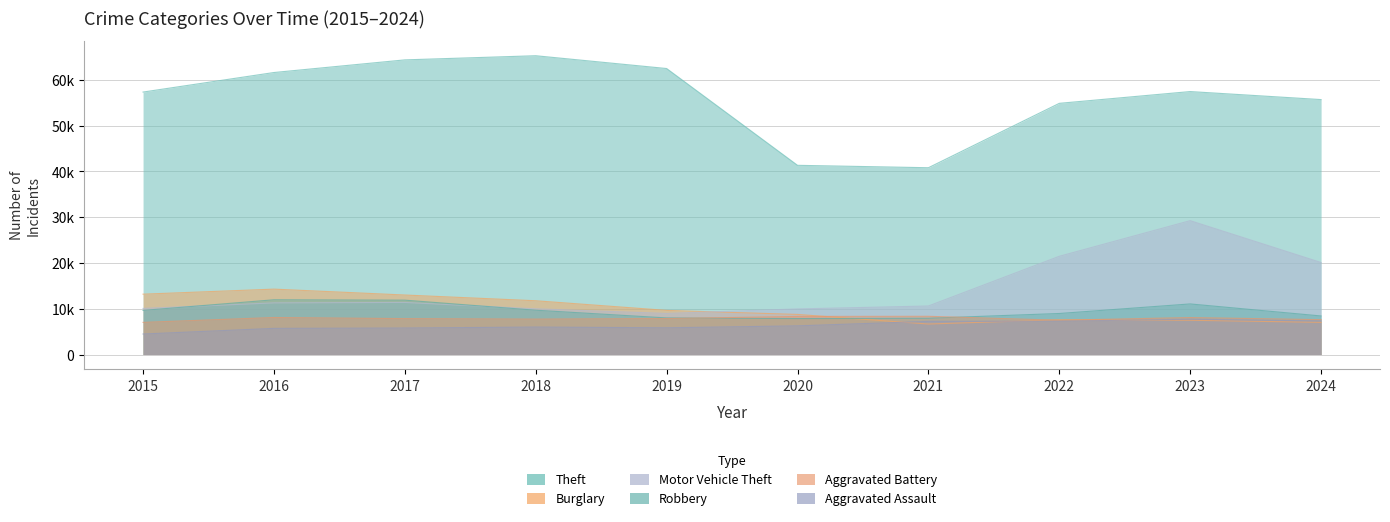

Reading left to right, extract all data points from this chart.

Theft: 2015=57351	2016=61623	2017=64386	2018=65290	2019=62495	2020=41343	2021=40816	2022=54888	2023=57461	2024=55709
Burglary: 2015=13184	2016=14289	2017=13001	2018=11747	2019=9638	2020=8758	2021=6662	2022=7592	2023=7482	2024=7027
Motor Vehicle Theft: 2015=10068	2016=11285	2017=11380	2018=9985	2019=8978	2020=9959	2021=10604	2022=21464	2023=29252	2024=20104
Robbery: 2015=9638	2016=11960	2017=11880	2018=9681	2019=7995	2020=7855	2021=7920	2022=8963	2023=11053	2024=8421
Aggravated Battery: 2015=7019	2016=8086	2017=7845	2018=7735	2019=7858	2020=8321	2021=8347	2022=7491	2023=8078	2024=7616
Aggravated Assault: 2015=4480	2016=5713	2017=5793	2018=6002	2019=5841	2020=6265	2021=7242	2022=7280	2023=7712	2024=7342